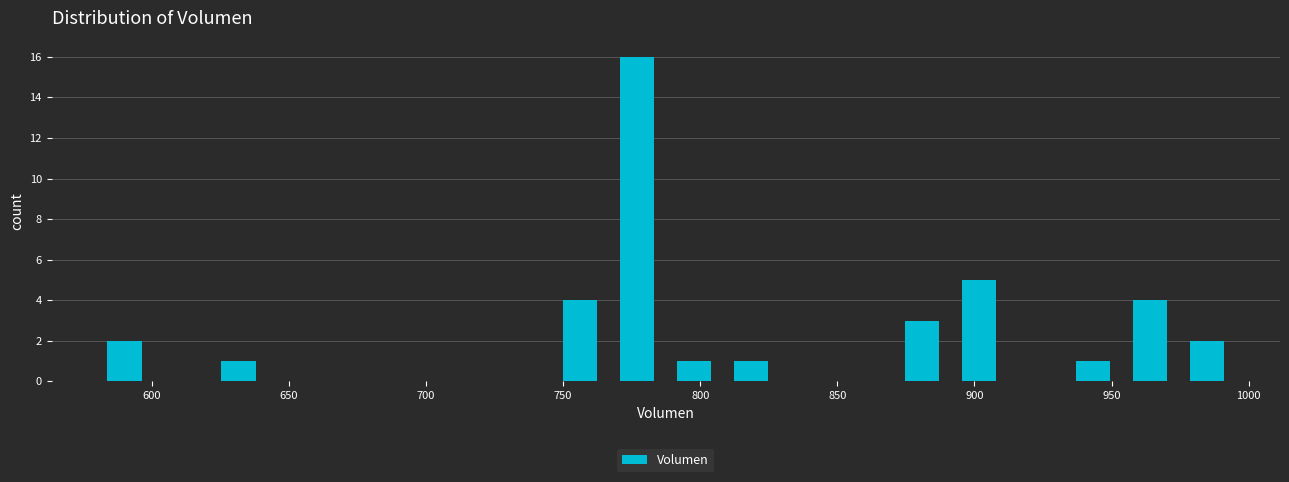

Which range on the x-axis has the tallest bar?

765 to 785